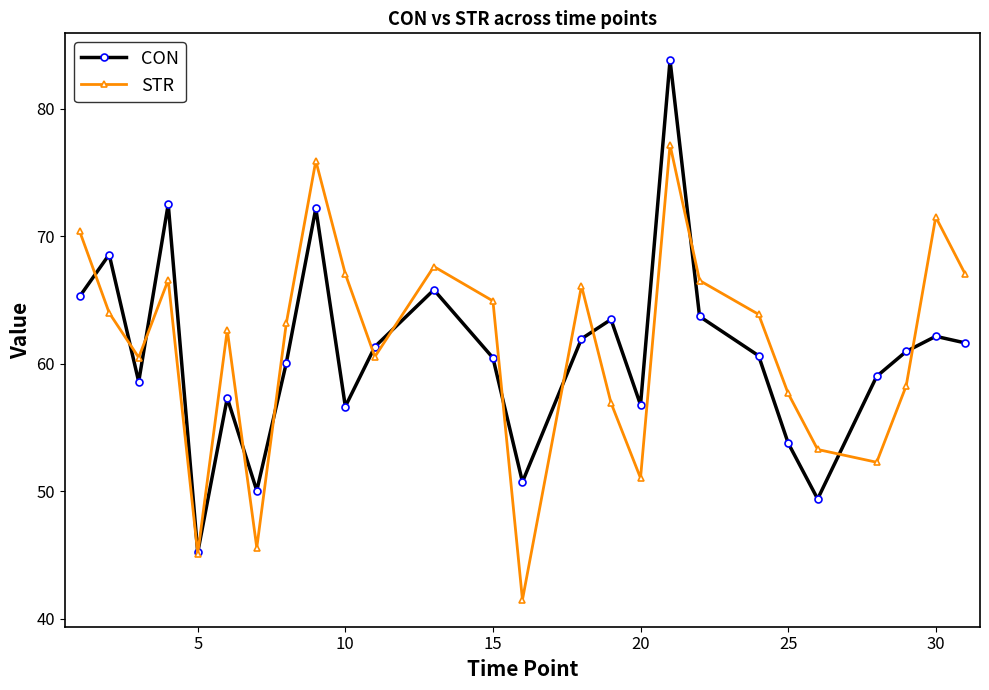

Rank the series by their average value, from highest to lowest.

STR, CON